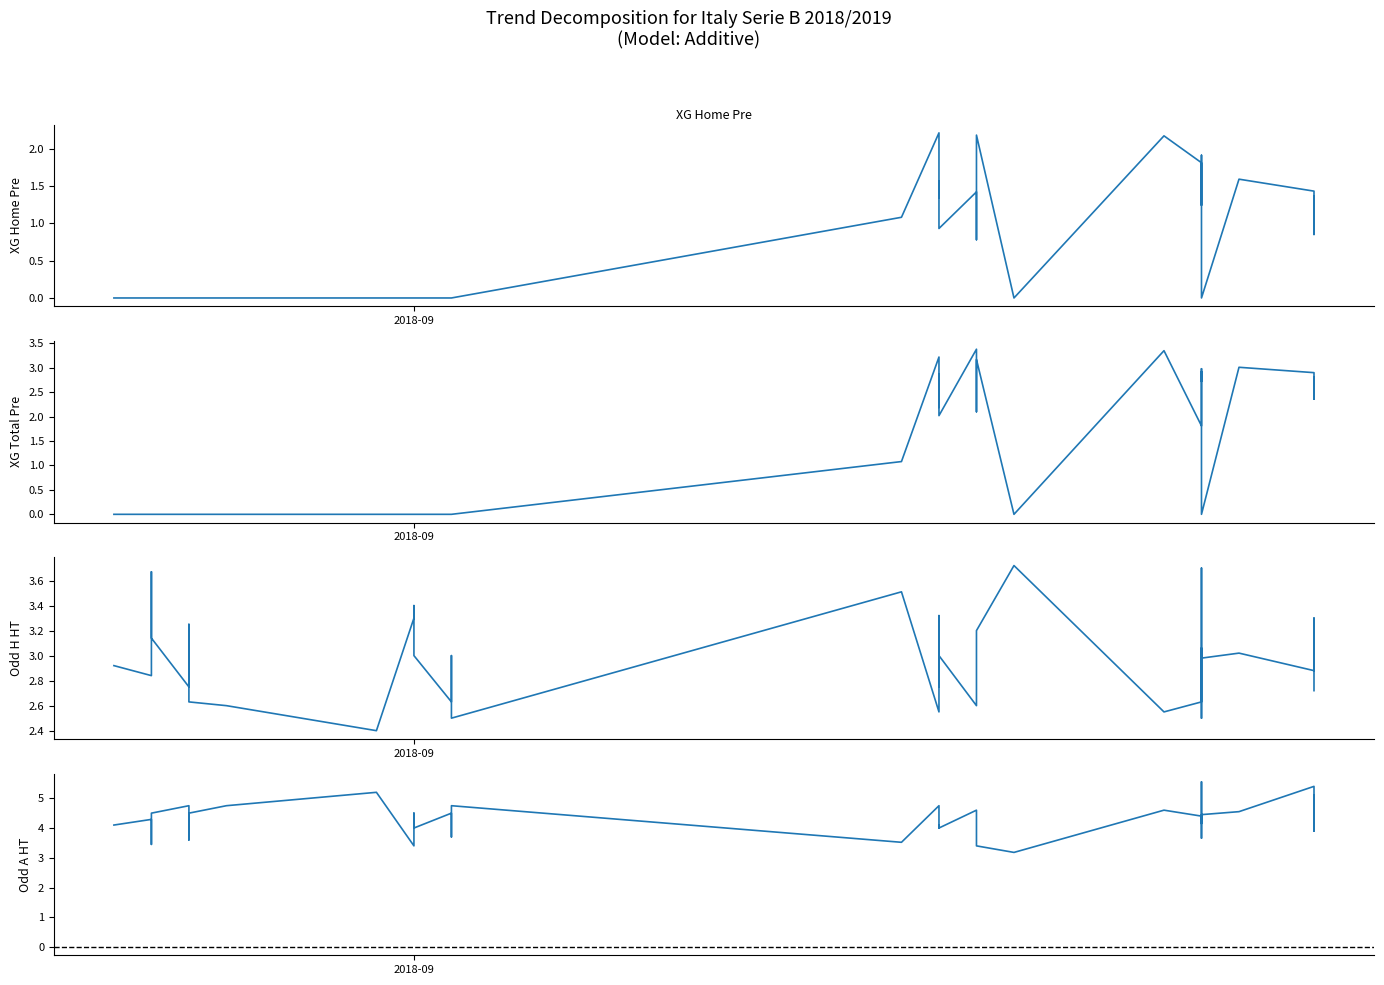

Rank the series by their maximum value, from highest to lowest.

Odd A HT, Odd H HT, XG Total Pre, XG Home Pre